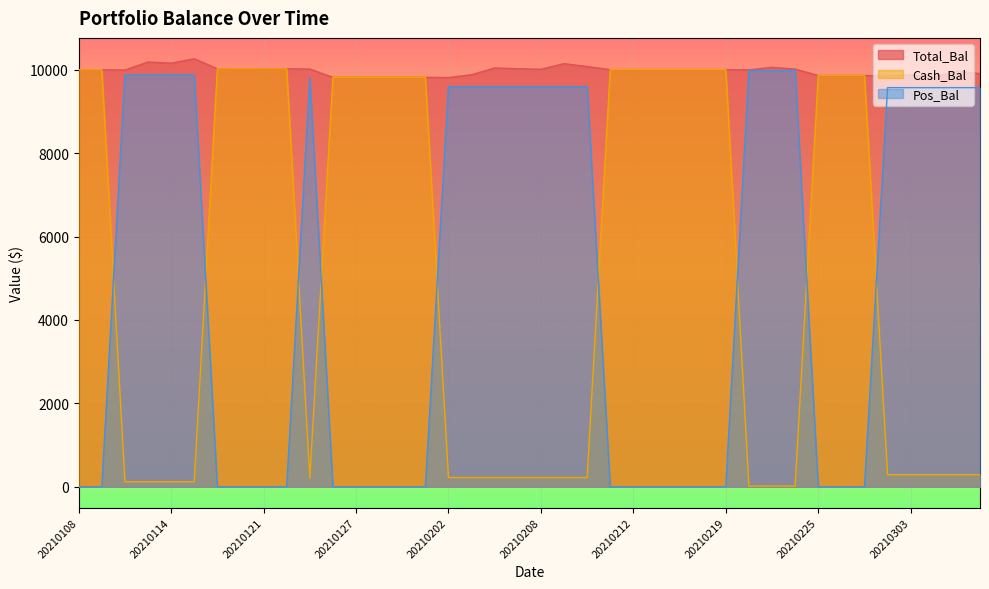

After their last crossing, which series has the higher values: Cash_Bal or Pos_Bal?

Pos_Bal